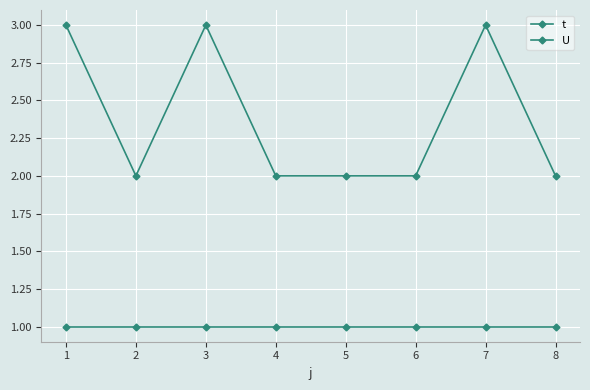

Between 2 and 6, which series saw the biggest shift?

t